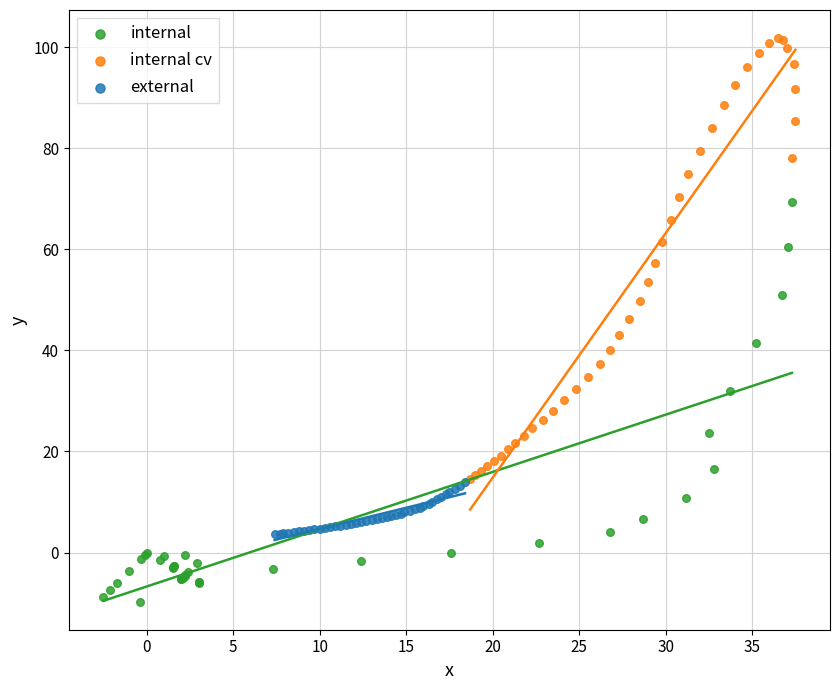

Which series contains the highest Y value?

internal cv